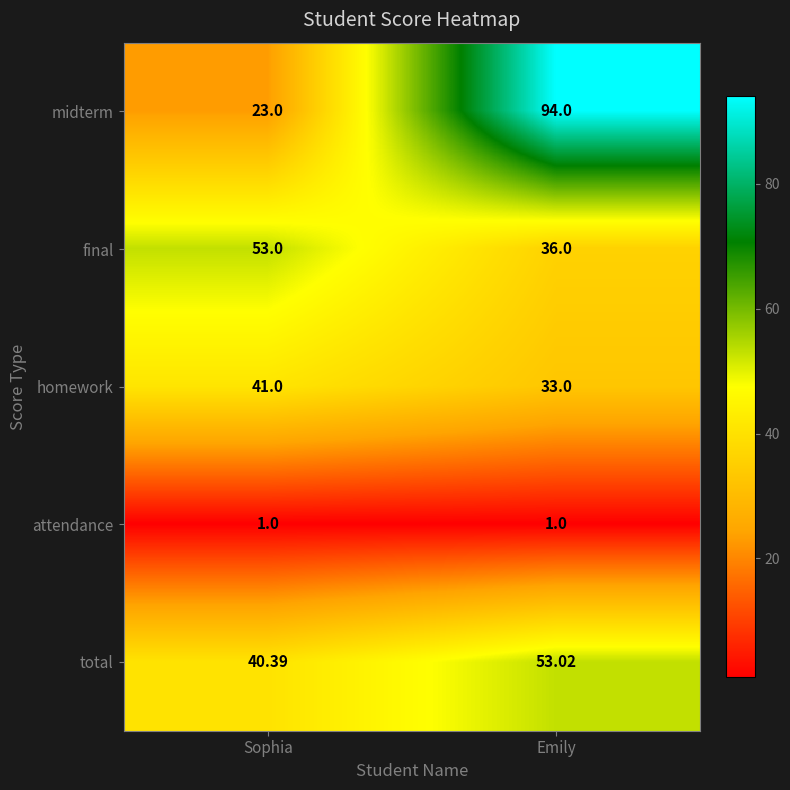

What is the smallest value displayed?

1.0